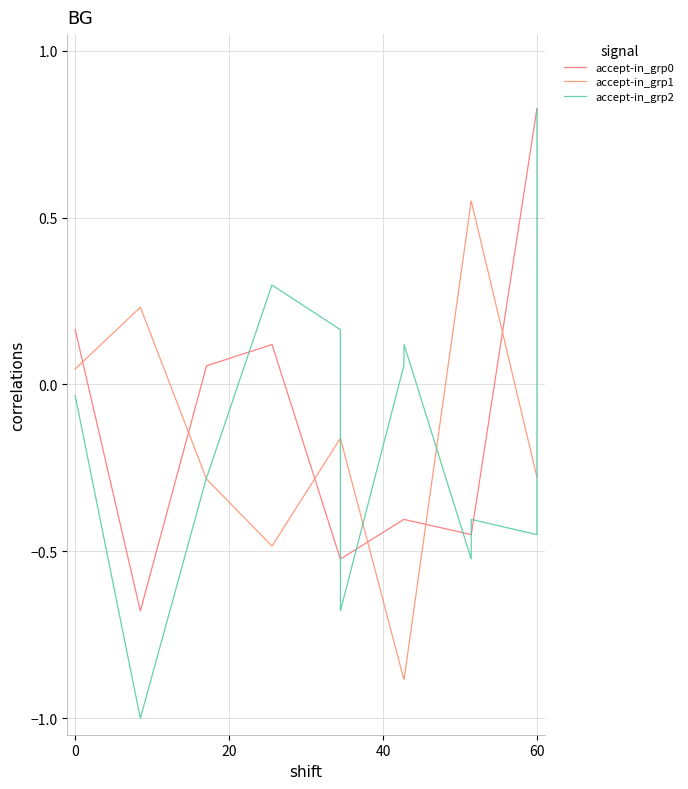

What is the difference between the maximum and minimum values in the accept-in_grp0 series?

1.5